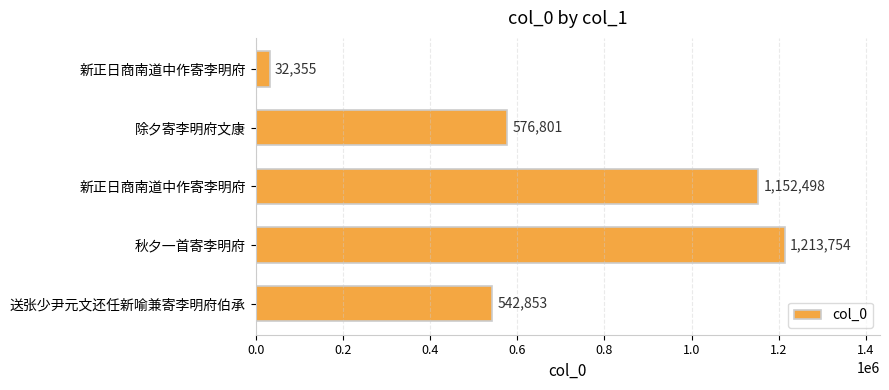

Does the chart contain stacked bars?

No